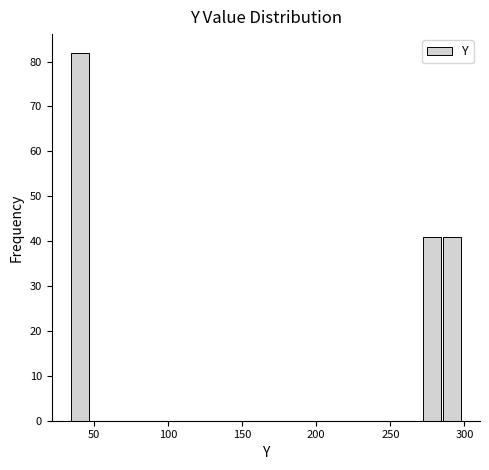

Around what value on the x-axis is the tallest bar? Give the approximate position of its centre, as read against the axis.

40